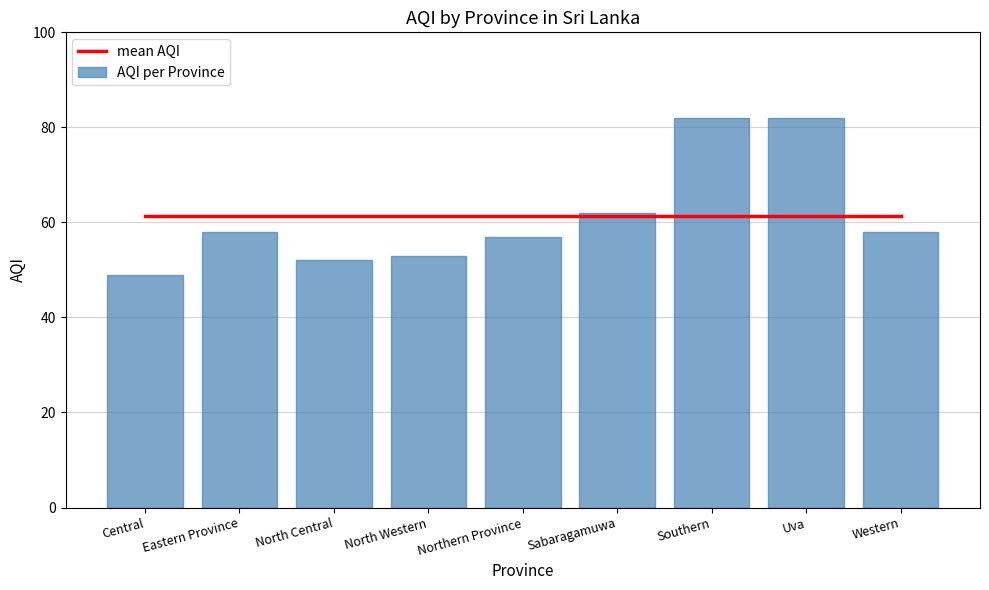

What is the label of the 4th bar from the right?

Sabaragamuwa